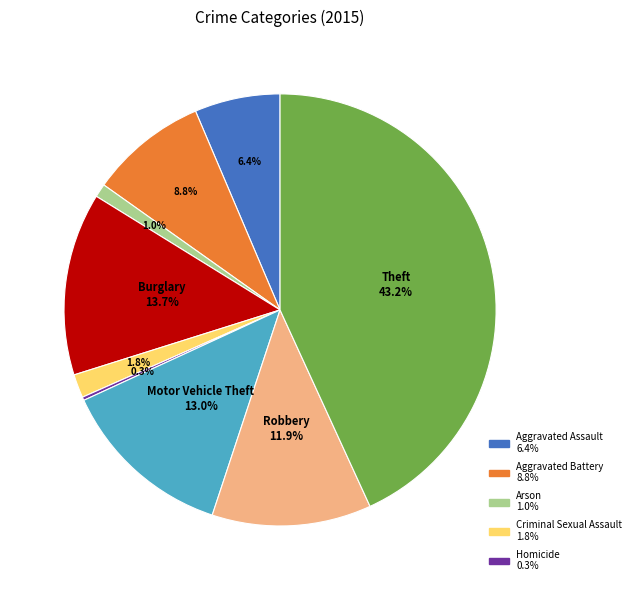

Is there any slice that represents more than half of the pie?

No